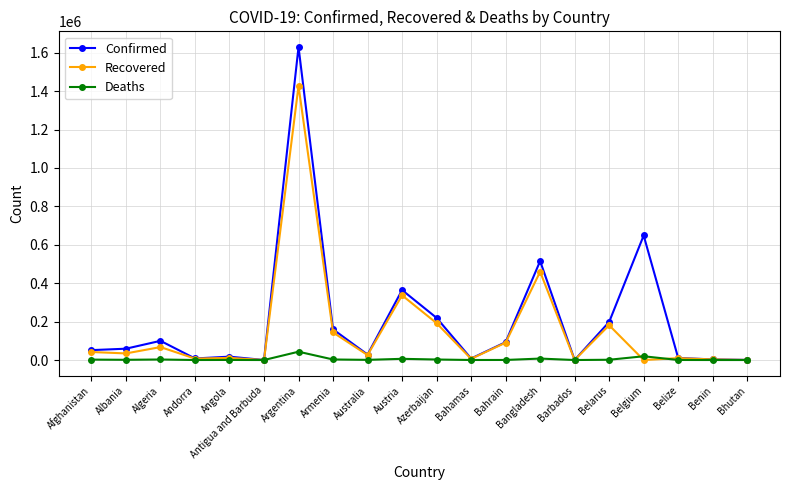

True or false: Deaths has more than 1 interior local peaks.

True